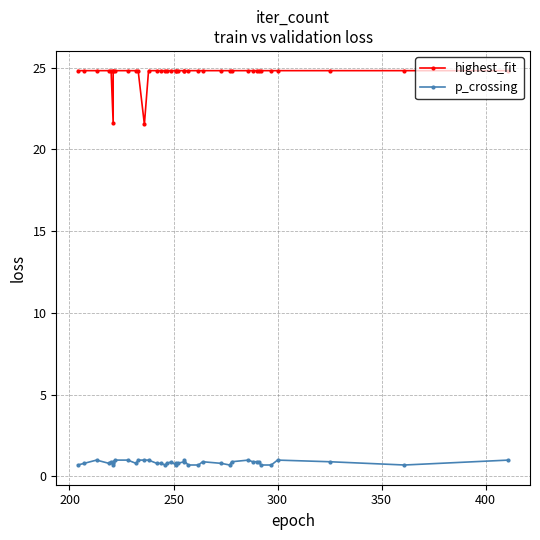

At how many categories does at least one series exceed 4?

40